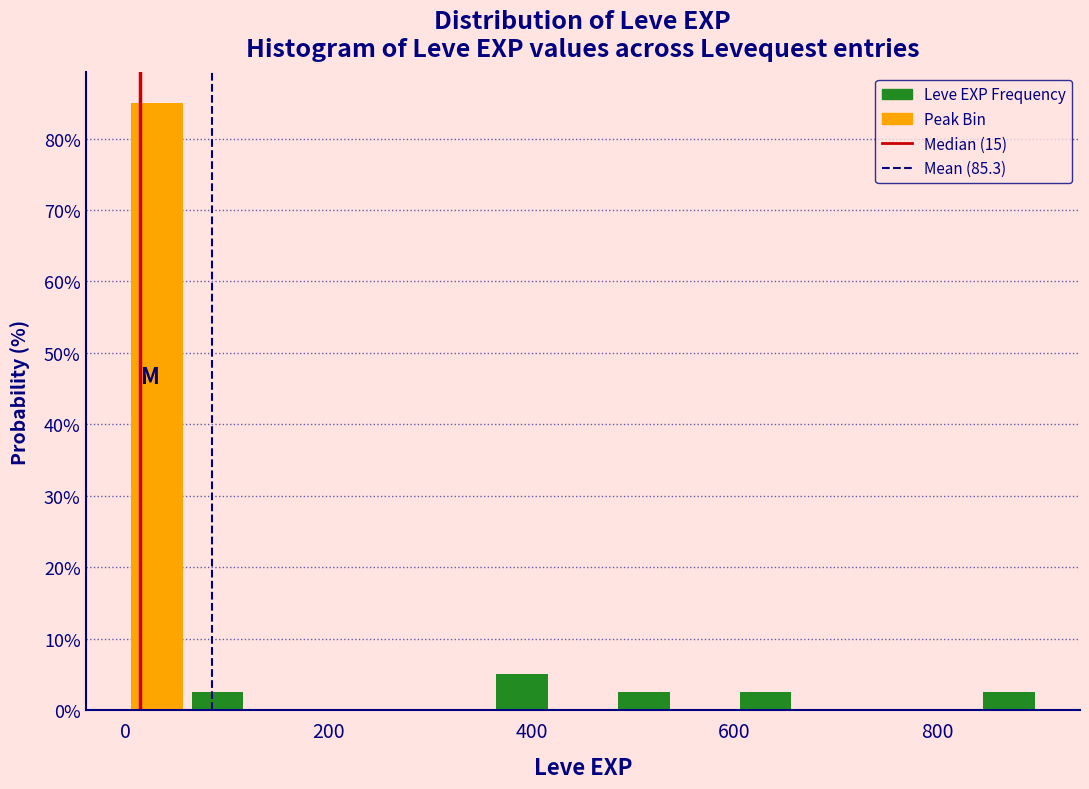

Read against the x-axis, roughly where is the centre of the tallest bar?

40